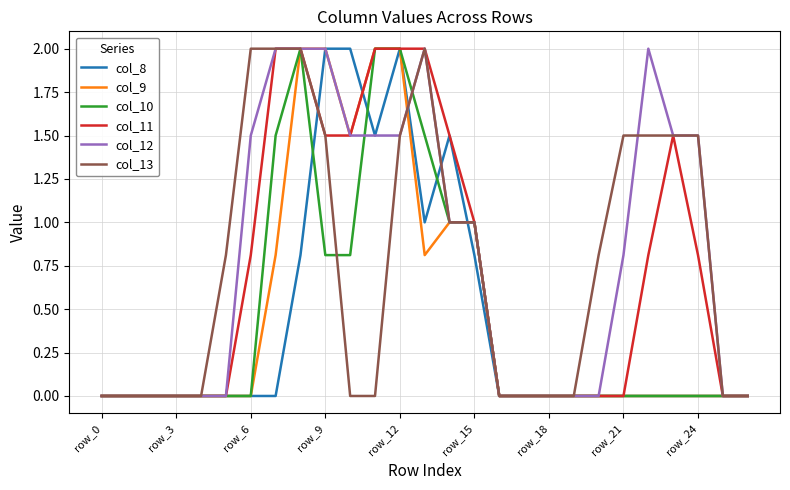

What is the maximum value shown in the chart?

2.0